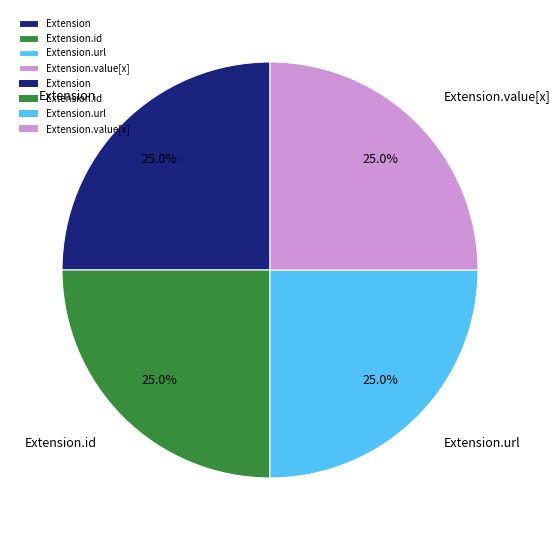

Is Extension.value[x] the majority of the pie?

No